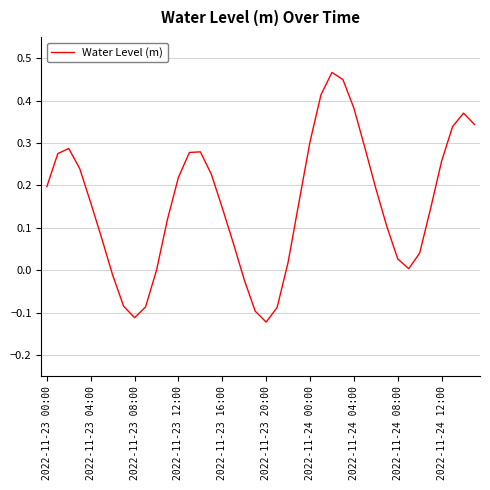

What is the difference between the maximum and minimum values?

0.6